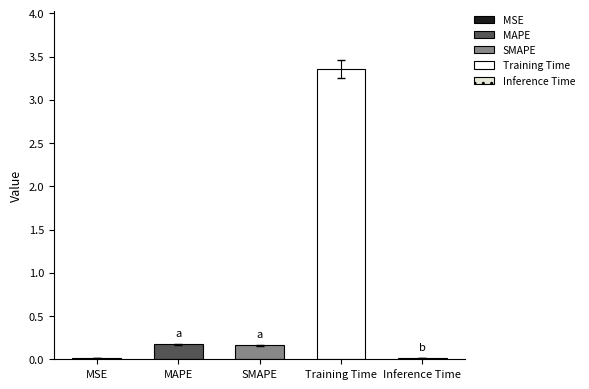

True or false: the data shows 3.4 at Training Time.

True